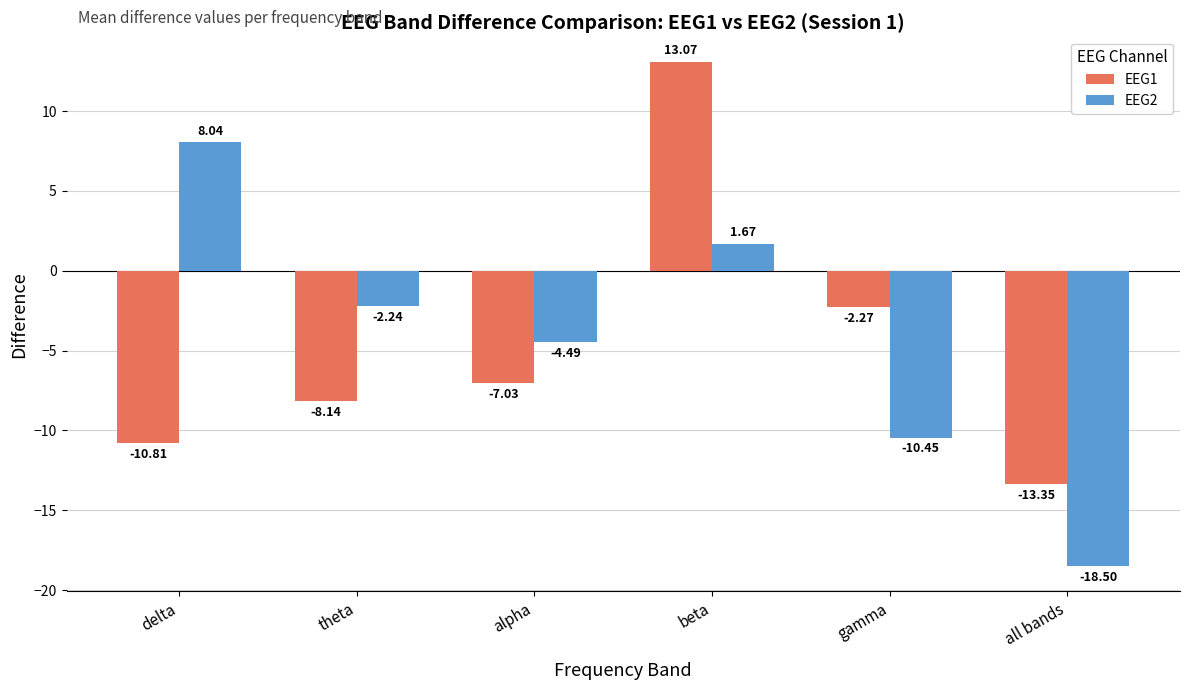

What position from the right is alpha?

4